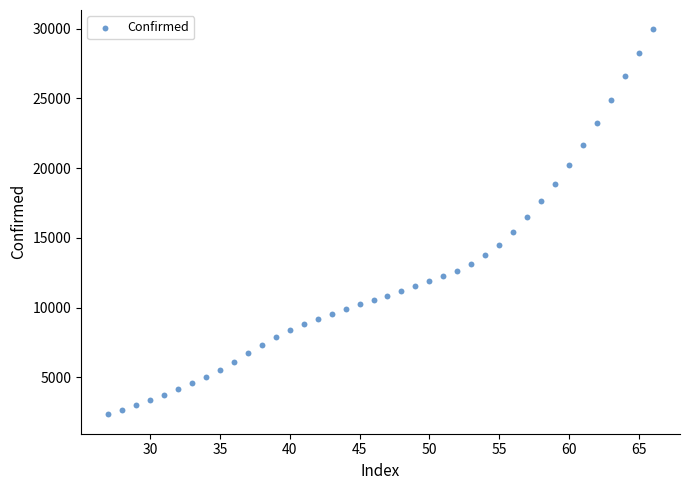

What Y value in the scatter plot is closest to 16148?

16525